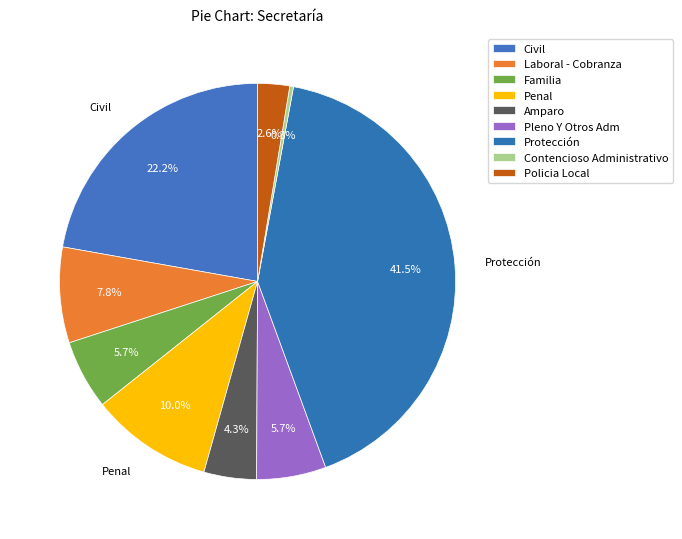

True or false: Contencioso Administrativo accounts for 0% of the total.

True